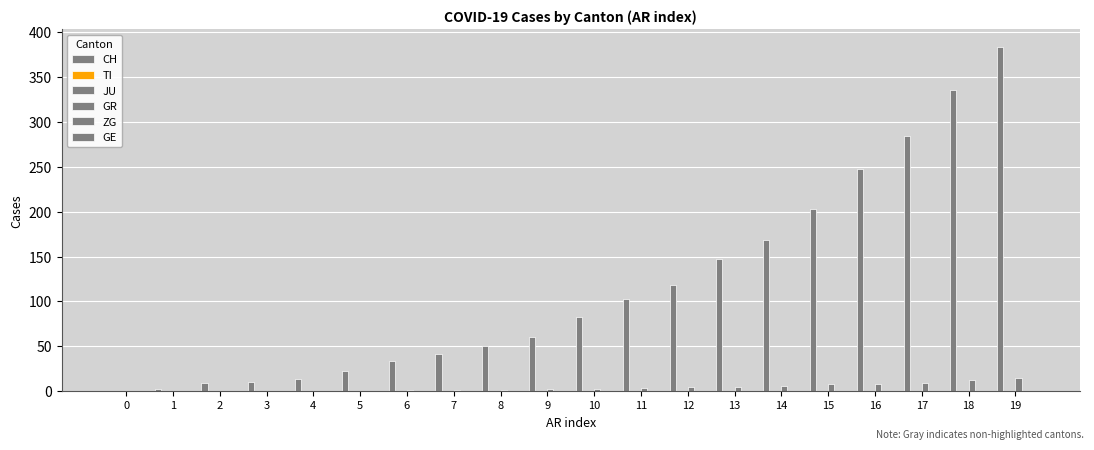

Reading left to right, transcribe all the data shown in this chart.

CH: 0=0	1=2	2=9	3=10	4=14	5=22	6=34	7=41	8=50	9=60	10=83	11=103	12=118	13=147	14=168	15=203	16=248	17=285	18=336	19=384
TI: 0=0	1=0	2=0	3=0	4=0	5=0	6=0	7=0	8=0	9=0	10=0	11=0	12=0	13=0	14=0	15=0	16=0	17=0	18=0	19=0
JU: 0=0	1=0	2=0	3=0	4=0	5=0	6=0	7=0	8=0	9=0	10=0	11=0	12=0	13=0	14=0	15=0	16=0	17=0	18=0	19=0
GR: 0=0	1=0	2=0	3=0	4=0	5=0	6=1	7=1	8=1	9=2	10=3	11=4	12=5	13=5	14=6	15=8	16=8	17=9	18=12	19=15
ZG: 0=0	1=0	2=0	3=0	4=0	5=0	6=0	7=0	8=0	9=0	10=0	11=0	12=0	13=0	14=0	15=0	16=0	17=0	18=0	19=0
GE: 0=0	1=0	2=0	3=0	4=0	5=0	6=0	7=0	8=0	9=0	10=0	11=0	12=0	13=0	14=0	15=0	16=0	17=0	18=0	19=0